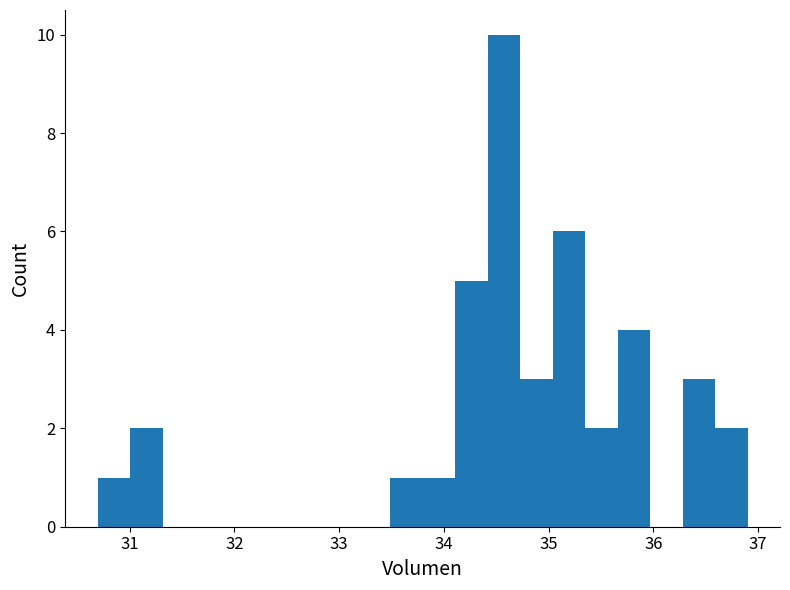

Read against the x-axis, roughly where is the centre of the tallest bar?

34.6